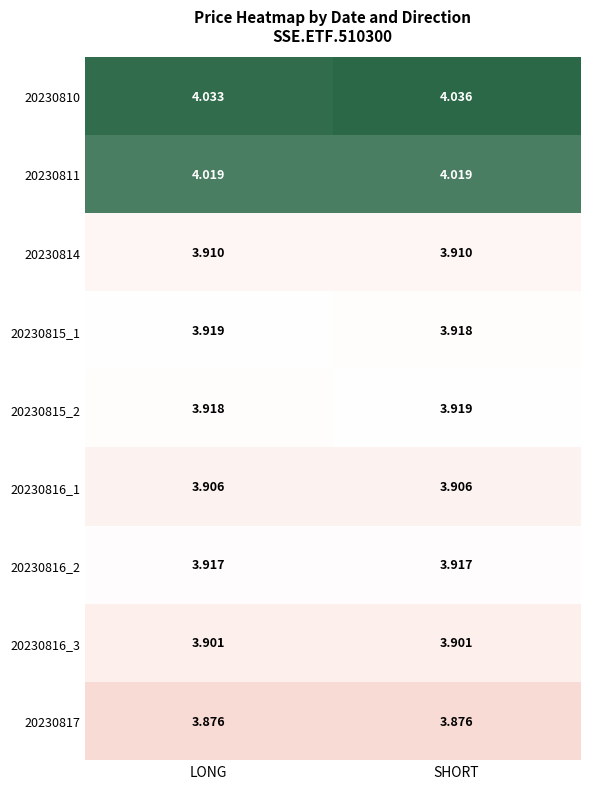

What is the total value across all series at SHORT?

35.4